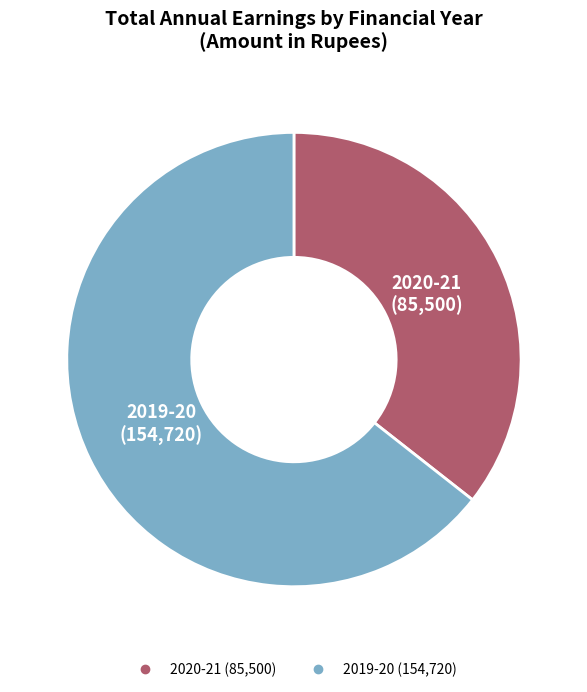

Does any single category account for the majority?

Yes